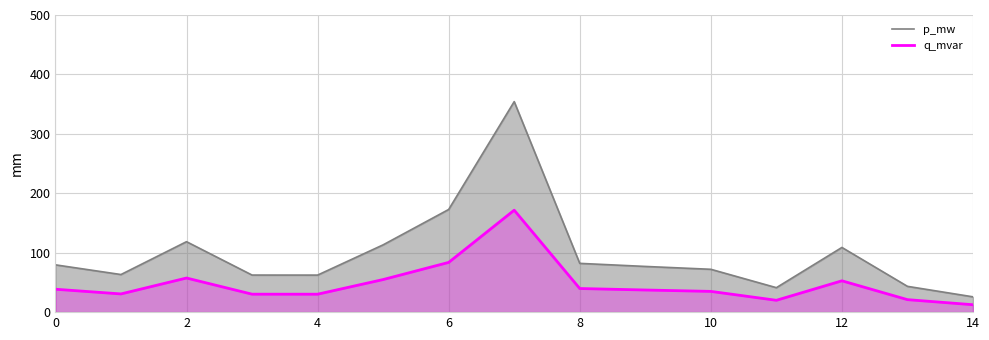

The q_mvar series shows 54.9 at 10. True or false?

False